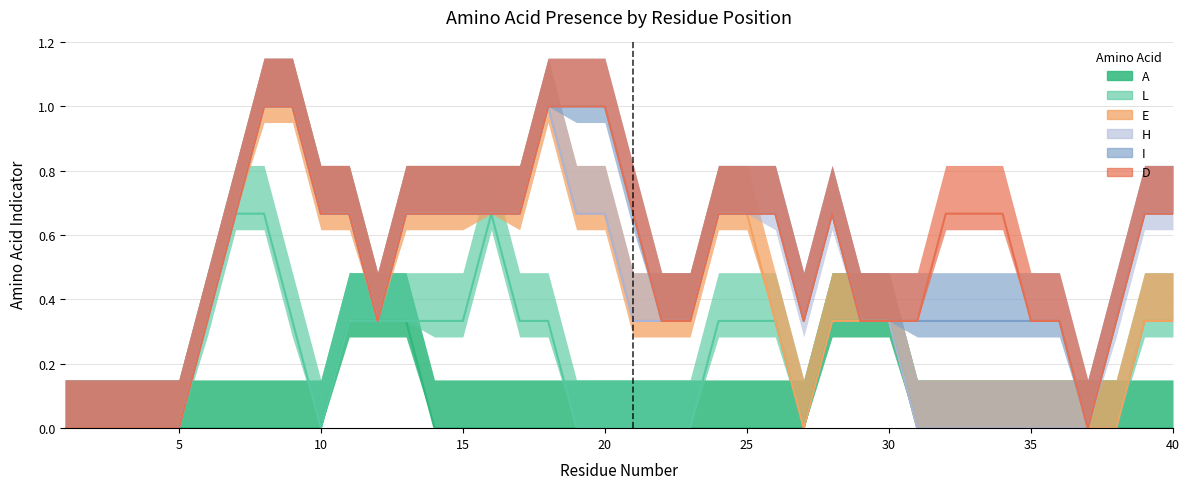

After their last crossing, which series has the higher values: E or L?

L